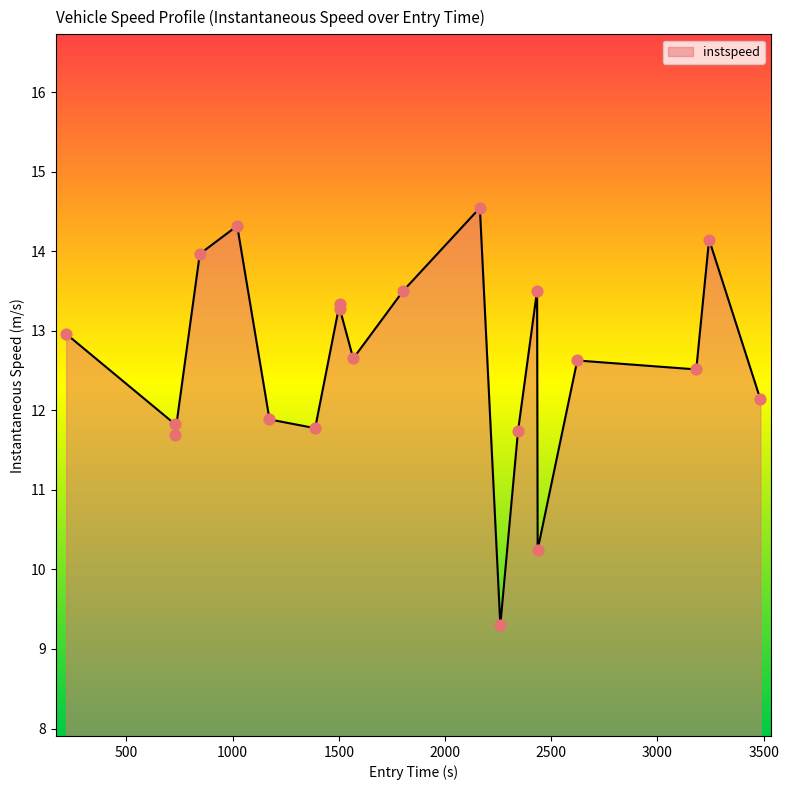

What is the greatest value displayed?

14.5